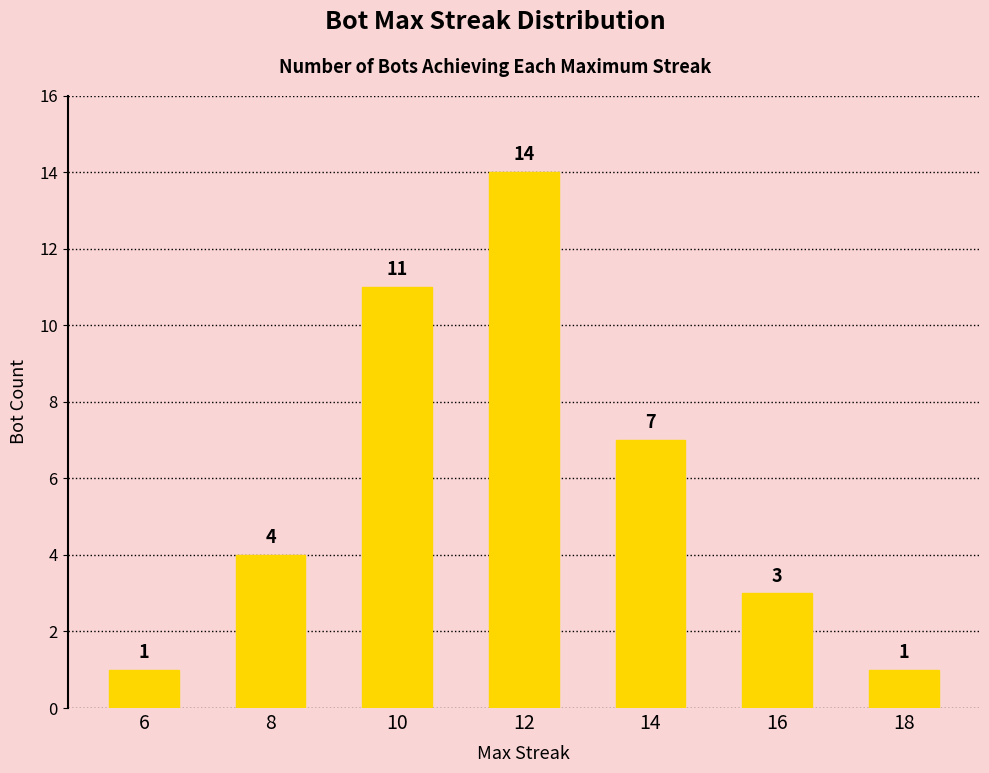

Is it true that the value at 6 is 0?

False